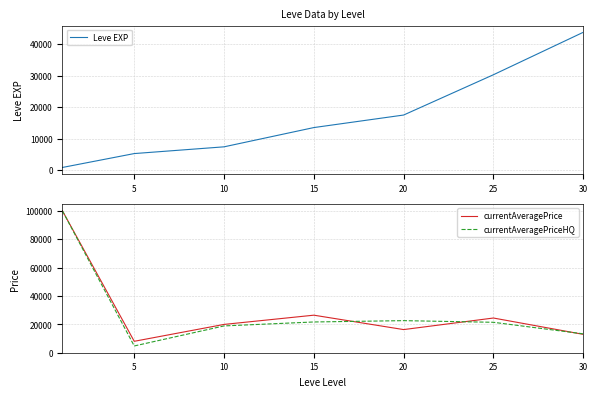

What is the difference between the Leve EXP values at 5 and 10?

2138.3